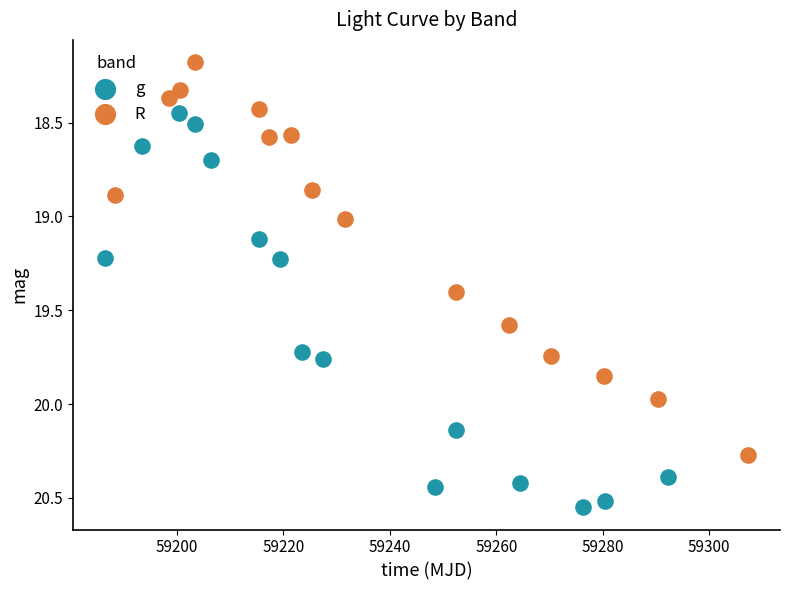

Which series reaches the maximum Y coordinate?

g